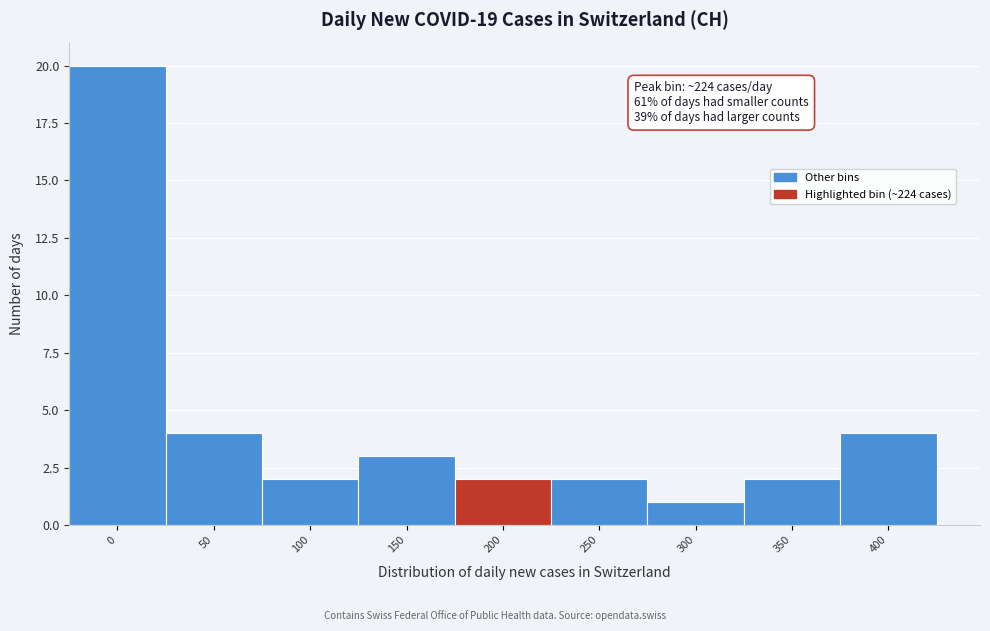

Reading left to right, extract all data points from this chart.

20	4	2	3	2	2	1	2	4